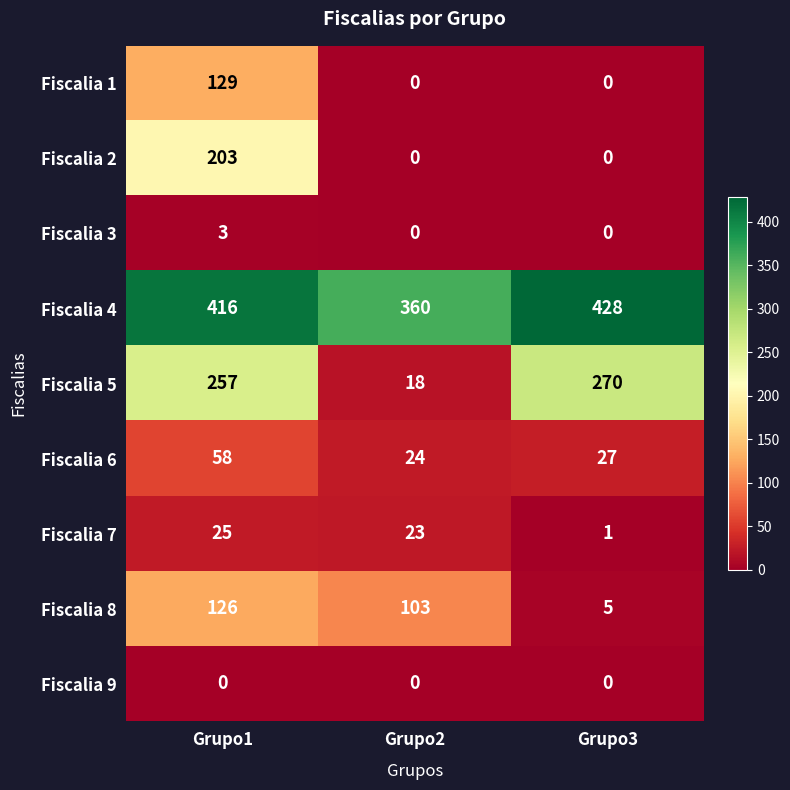

List the series in order of their peak value, highest first.

Fiscalia 4, Fiscalia 5, Fiscalia 2, Fiscalia 1, Fiscalia 8, Fiscalia 6, Fiscalia 7, Fiscalia 3, Fiscalia 9